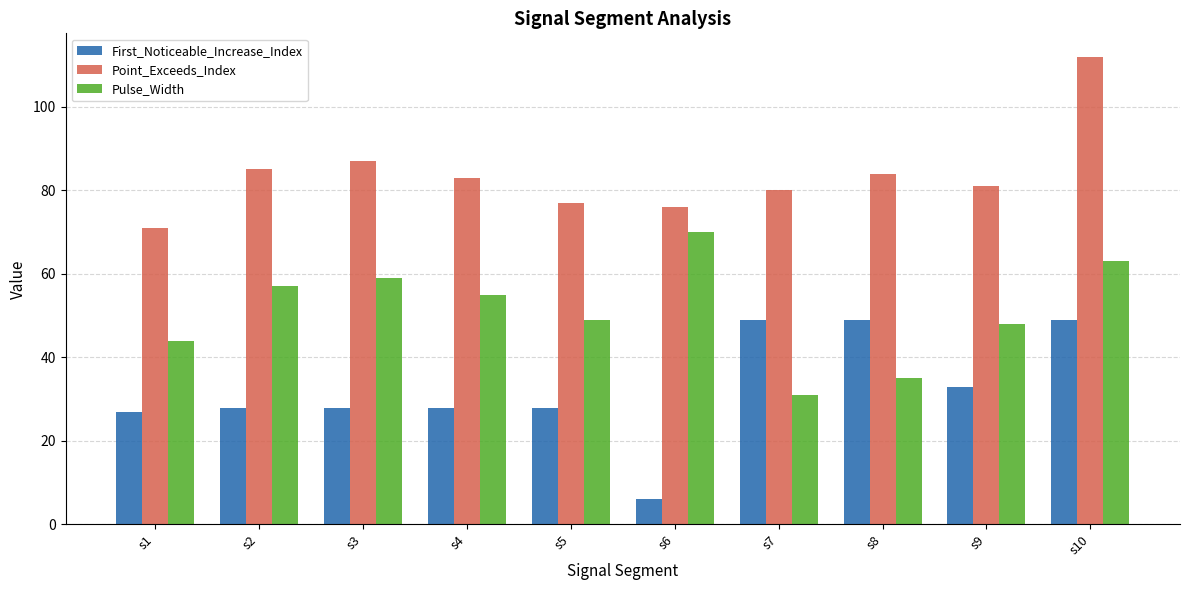

Which label corresponds to the largest value in the chart?

s10